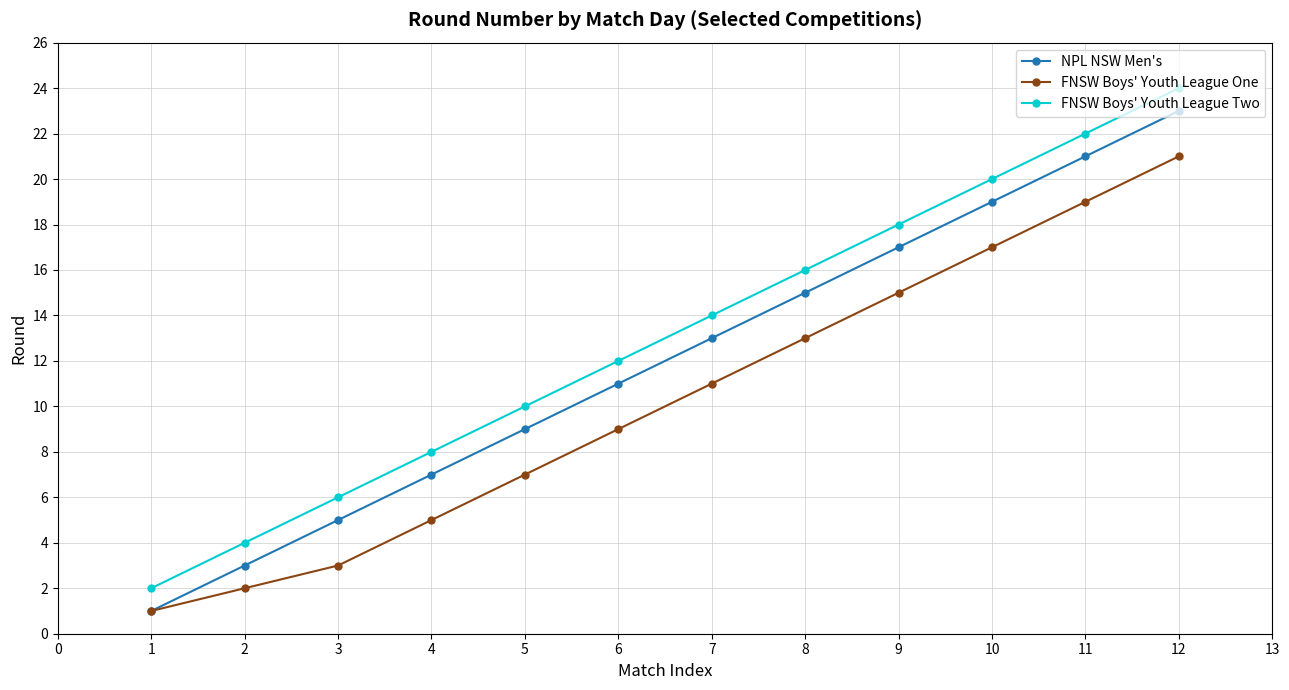

The value of NPL NSW Men's at 8 is 34. True or false?

False